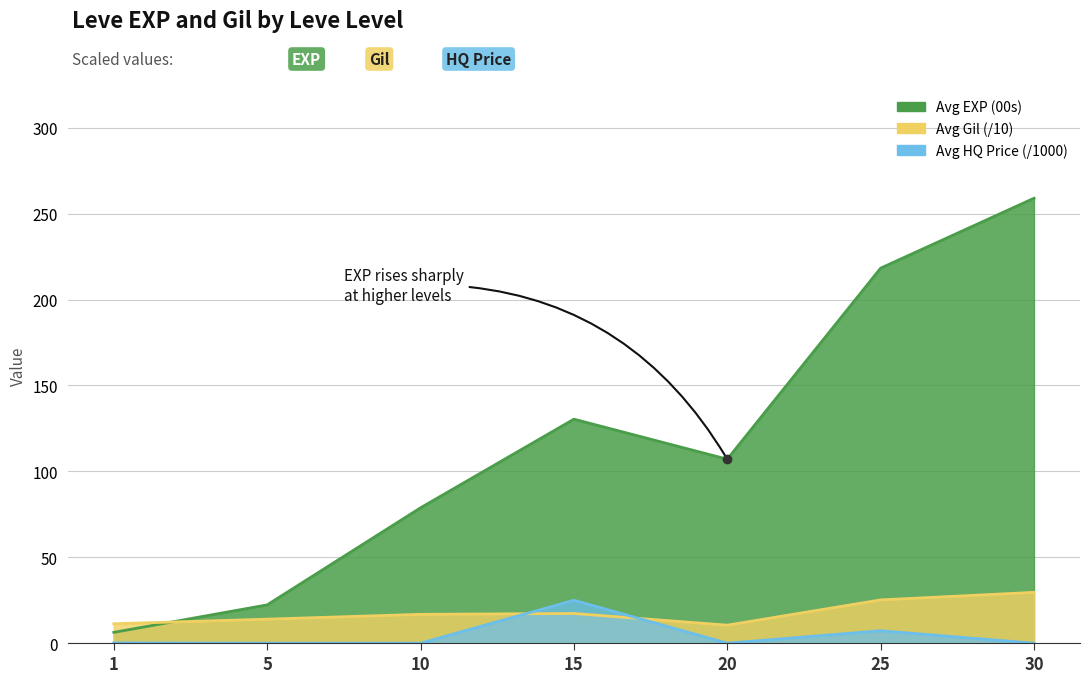

Is the value of Avg Gil at 20 greater than the value of Avg currentAveragePriceHQ at 10?

Yes